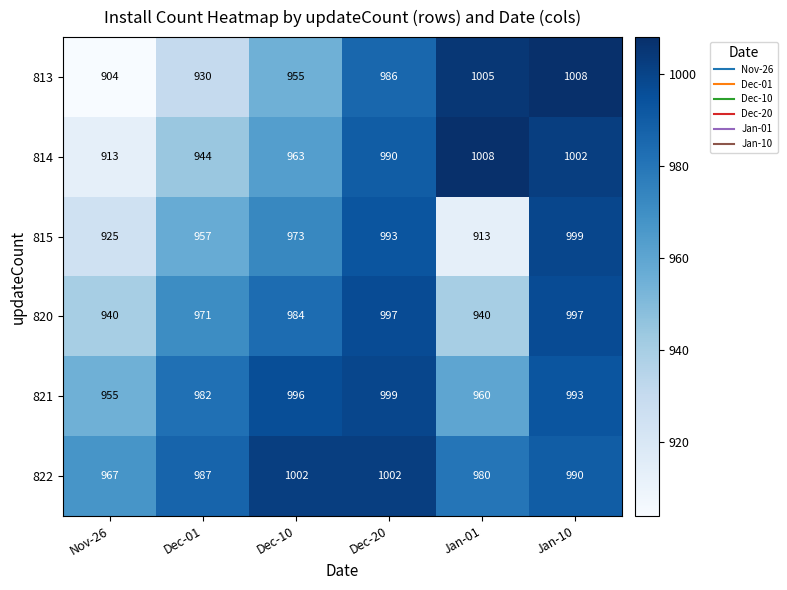

At Jan-10, list the series in order from smallest to largest.

822, 821, 820, 815, 814, 813